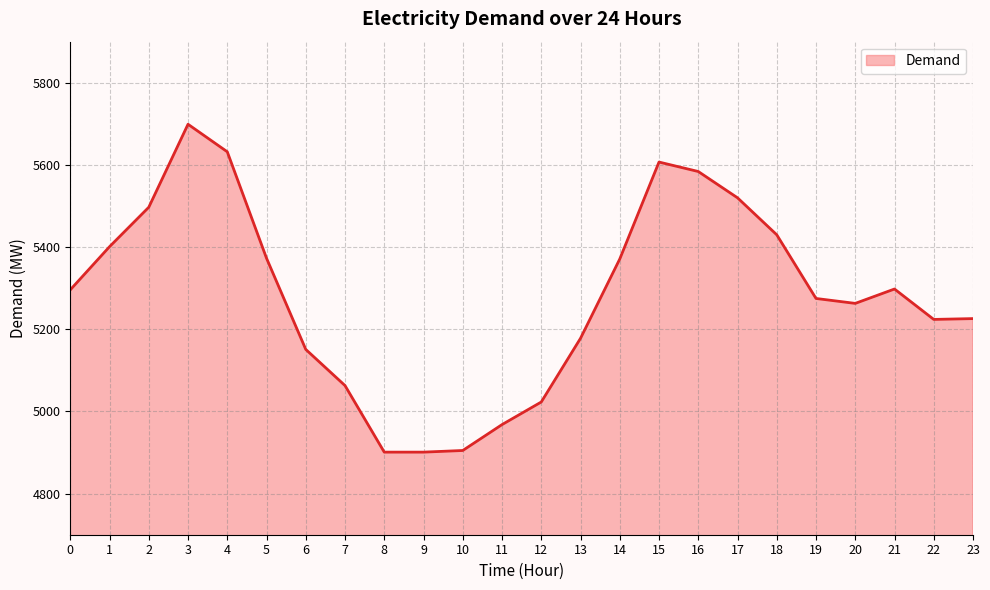

What is the maximum value shown in the chart?

5699